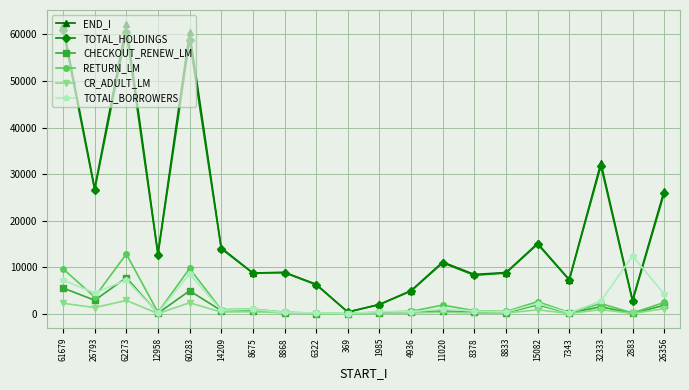

Is it true that CR_ADULT_LM equals 434 at 8675?

True